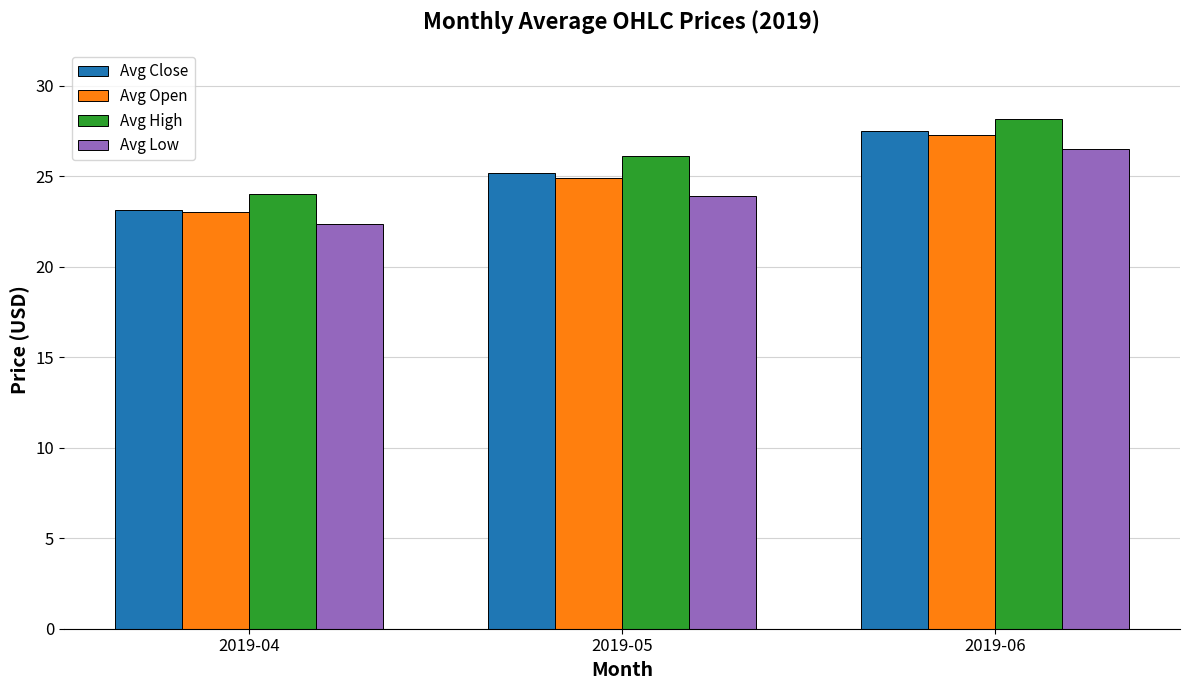

Which category has the lowest value across all series?

2019-04